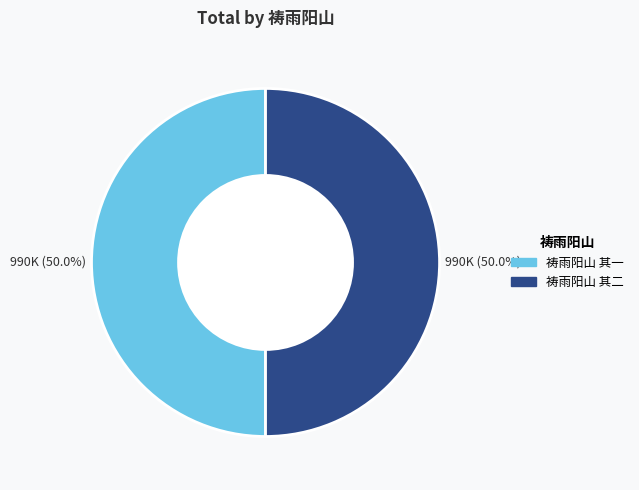

Is it true that 祷雨阳山 其二 is 41% of the pie?

False